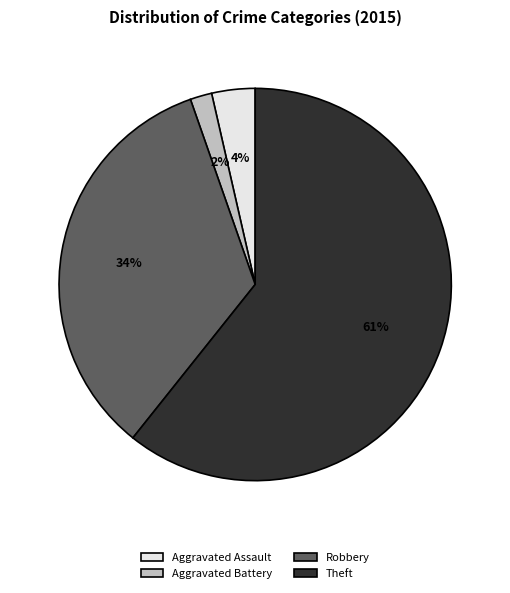

Does Aggravated Assault represent more than half of the total?

No